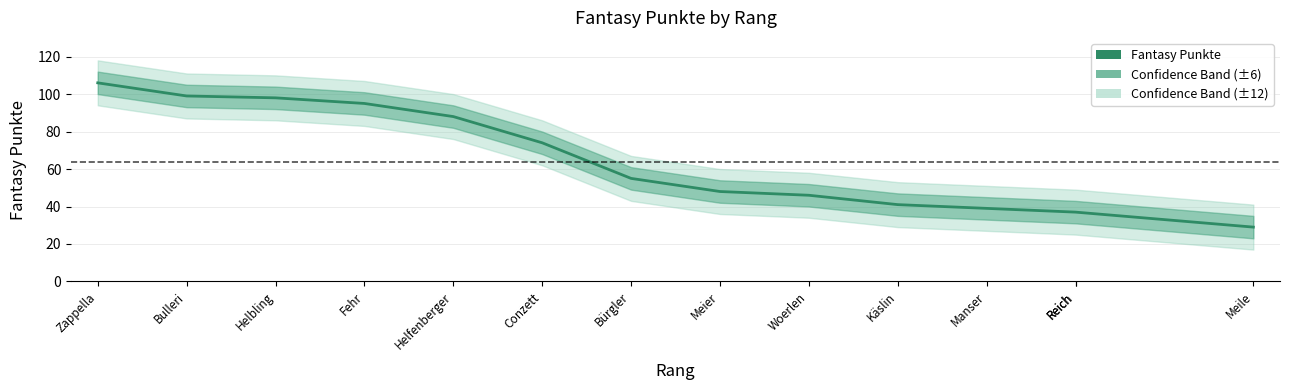

What is the minimum value shown in the chart?

29